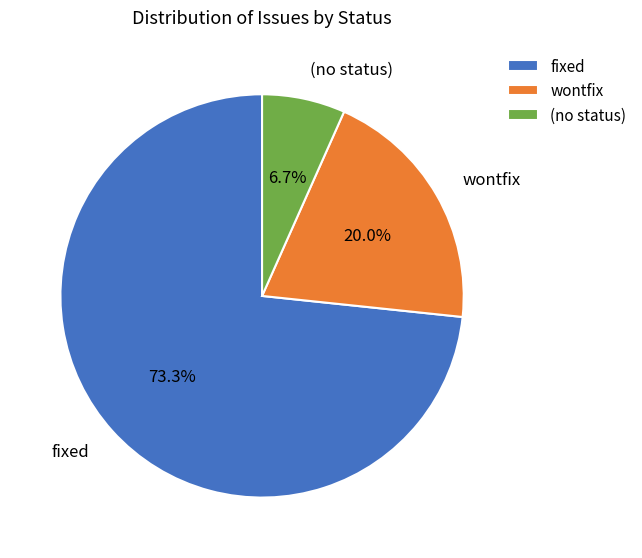

To the nearest percent, what is the difference between the largest and smallest slice percentages?

67%